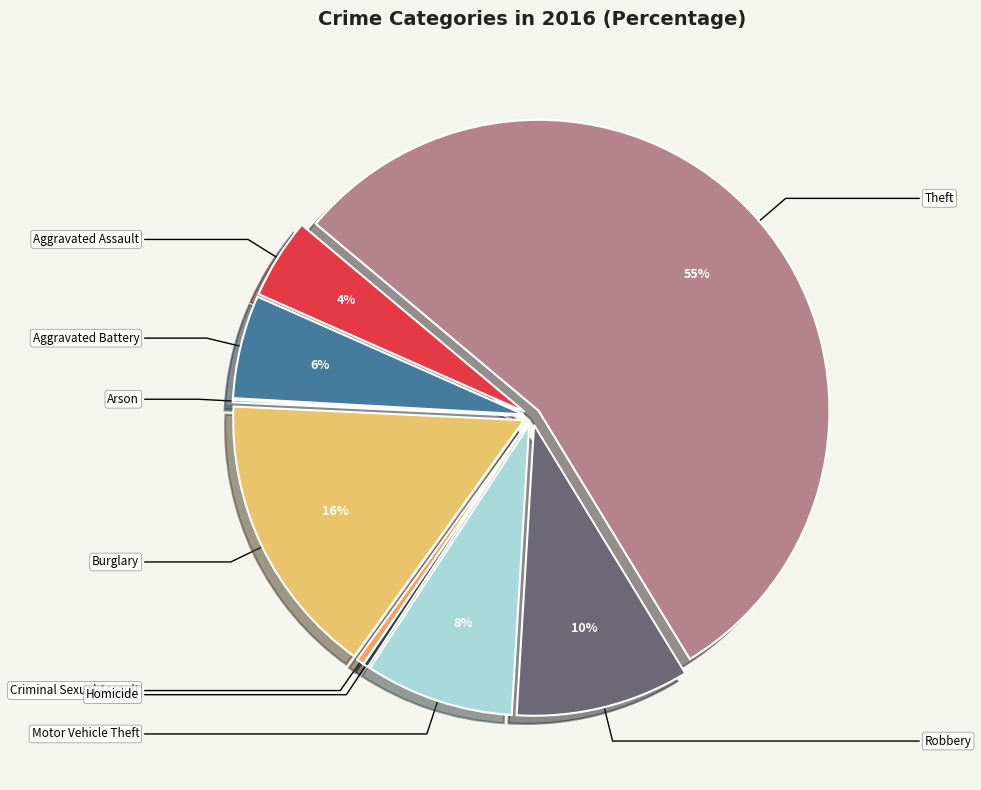

To the nearest percent, what percentage of the pie is Robbery?

10%